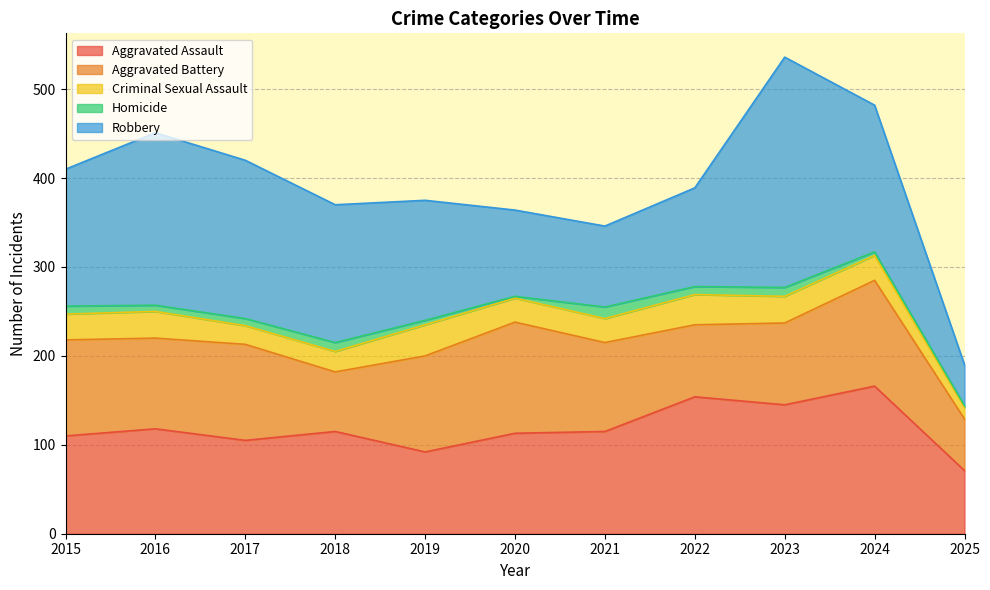

How many categories are shown in the chart?

11